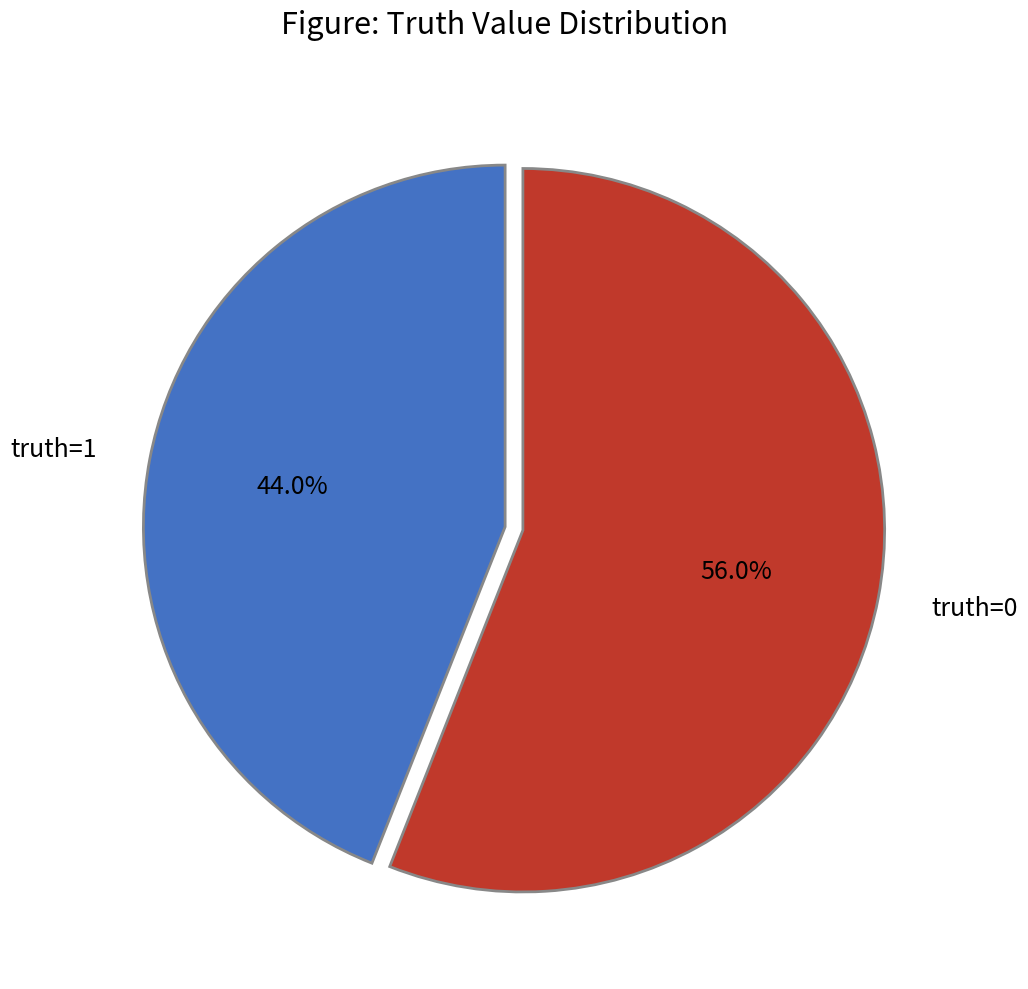

What is the total percentage of truth=0 and truth=1?

100.0%